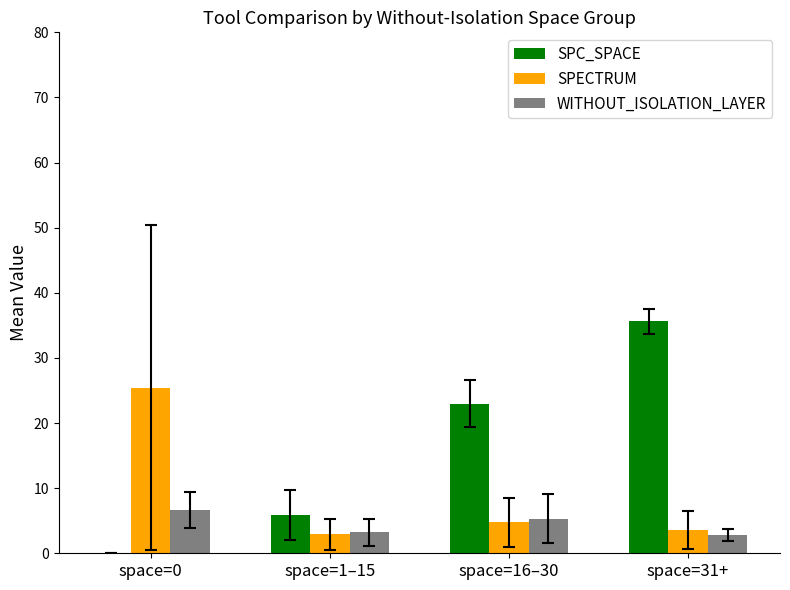

Reading left to right, extract all data points from this chart.

SPC_SPACE: 0.0	5.9	23.0	35.6
SPECTRUM: 25.5	2.9	4.7	3.6
WITHOUT_ISOLATION_LAYER: 6.6	3.2	5.3	2.8